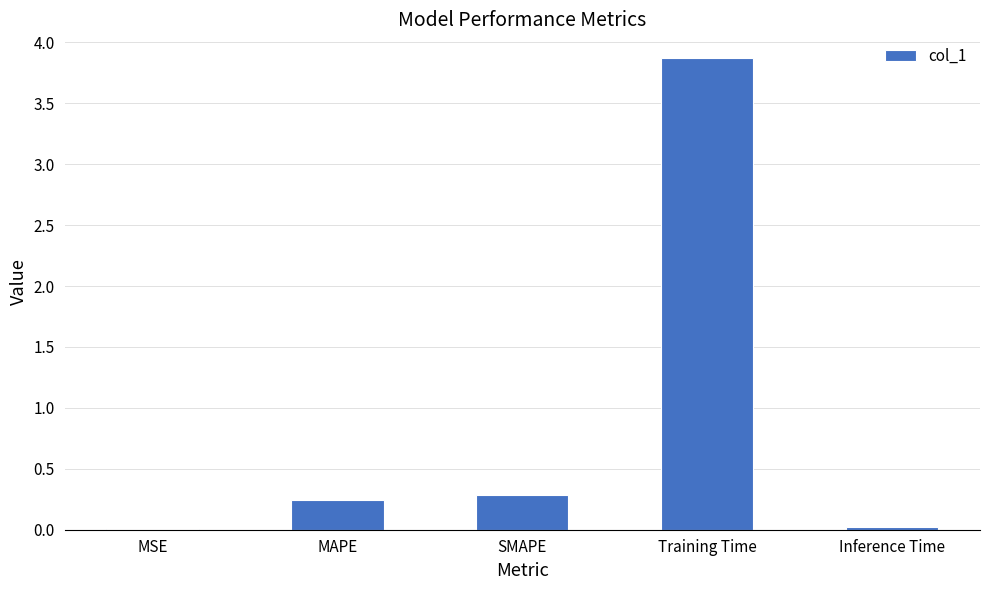

What is the sum of all values?

4.4